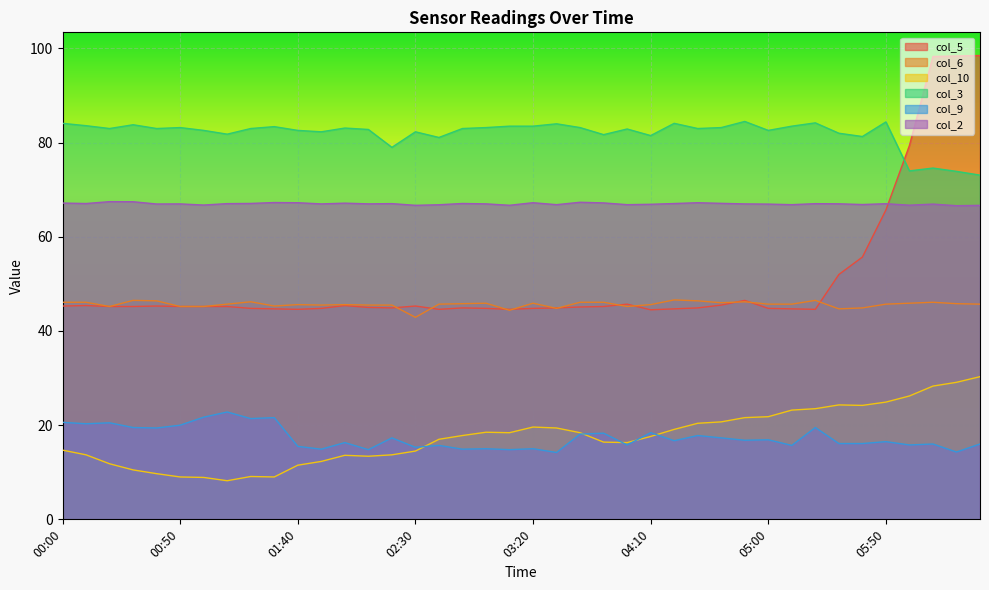

How many lines are shown in the chart?

6